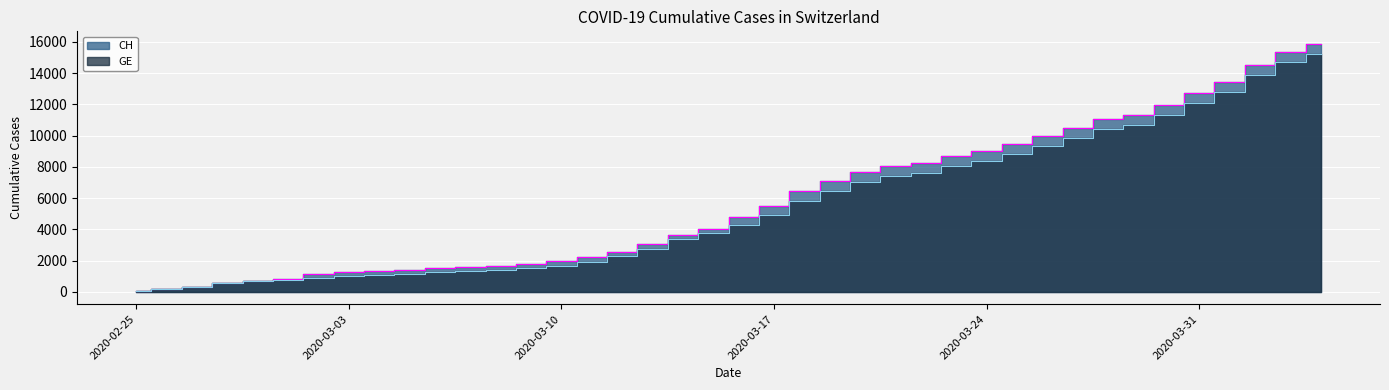

The value of CH at 2020-03-08 is 548. True or false?

False